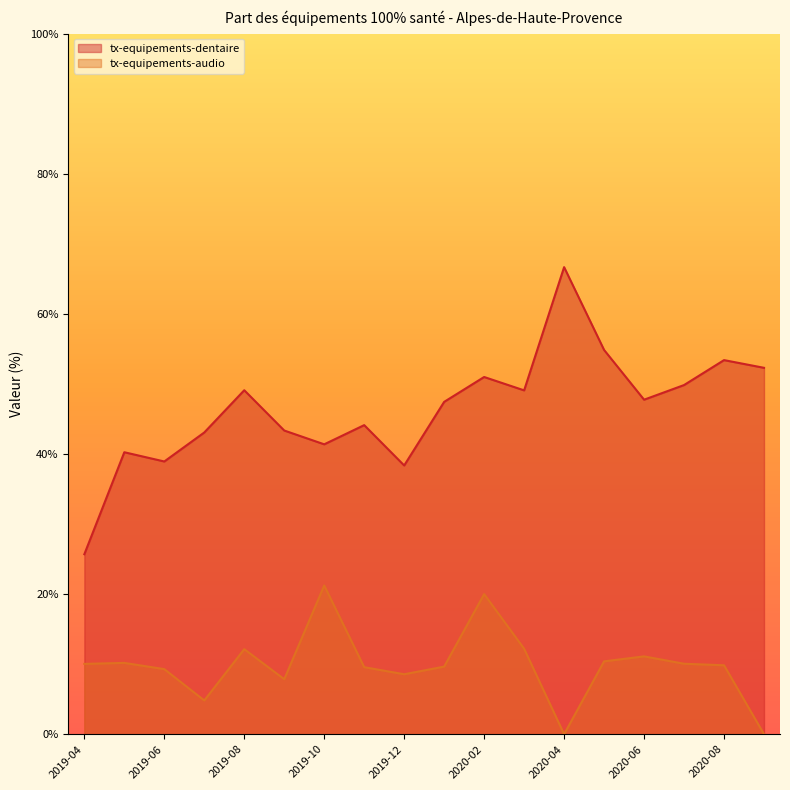

What is the difference between the maximum and second lowest values in the tx-equipements-audio series?

21.2